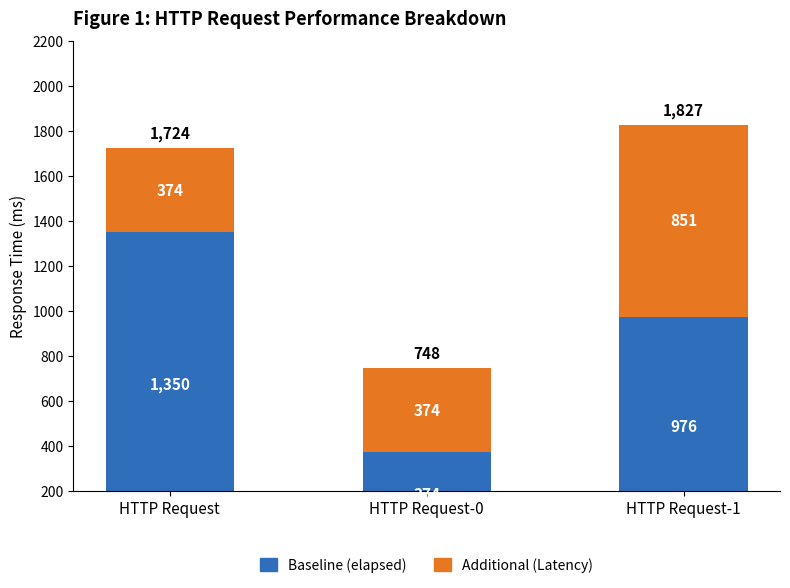

Rank the series by their maximum value, from lowest to highest.

Additional (Latency), Baseline (elapsed)